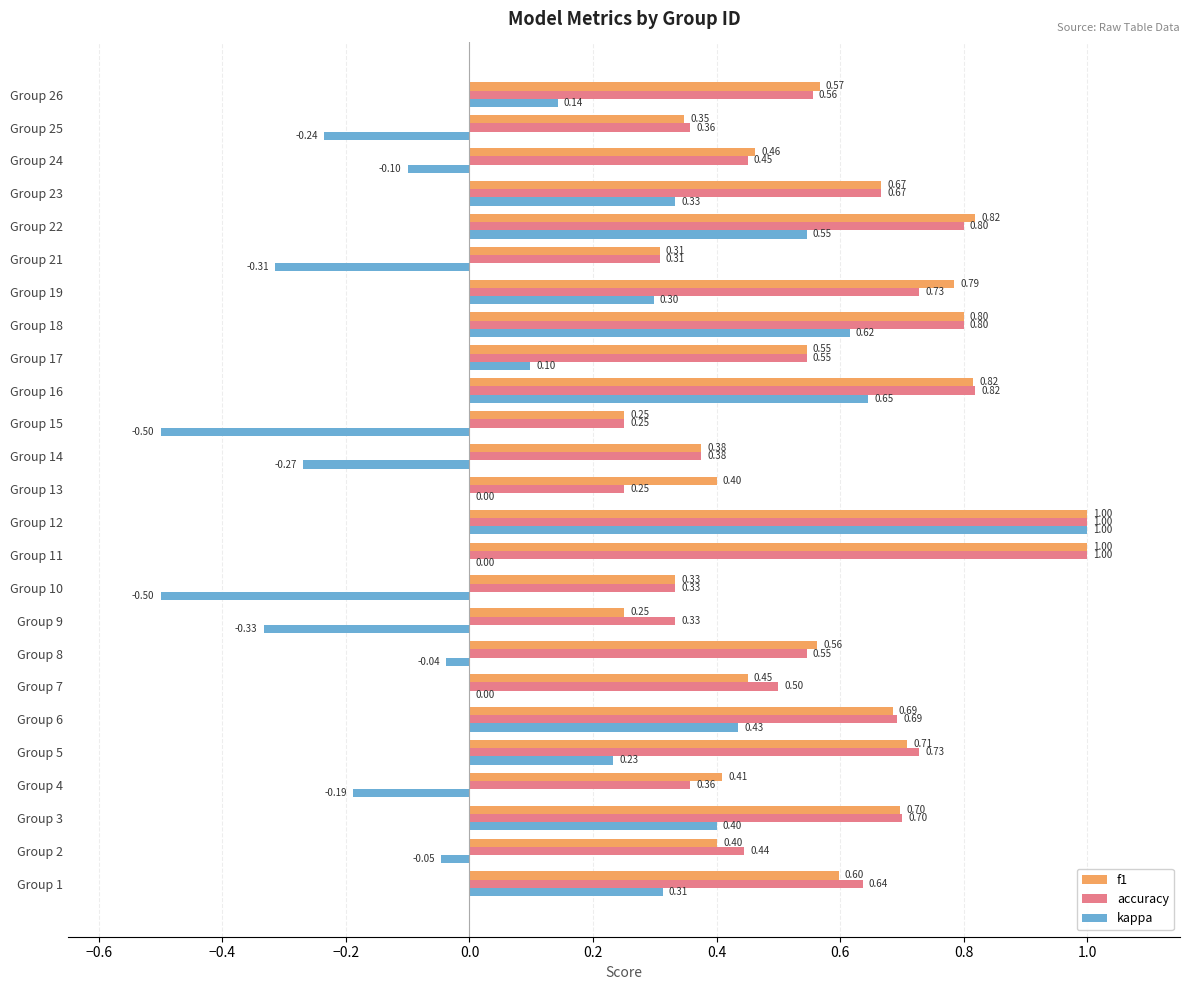

What is the total value across all series at Group 18?

2.2